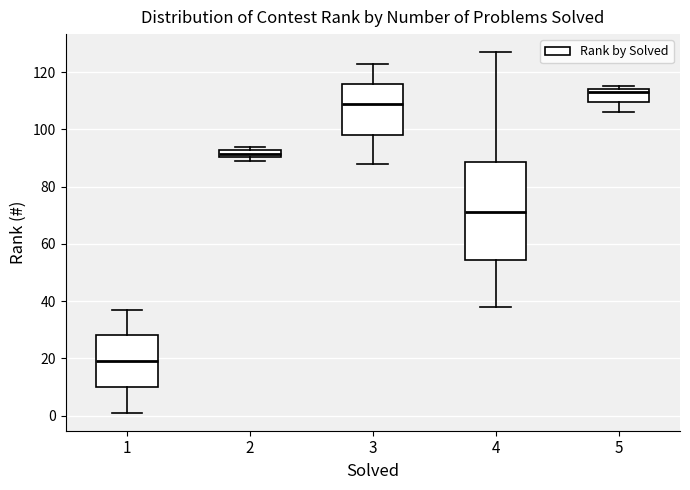

Which box's median line is the highest?

5